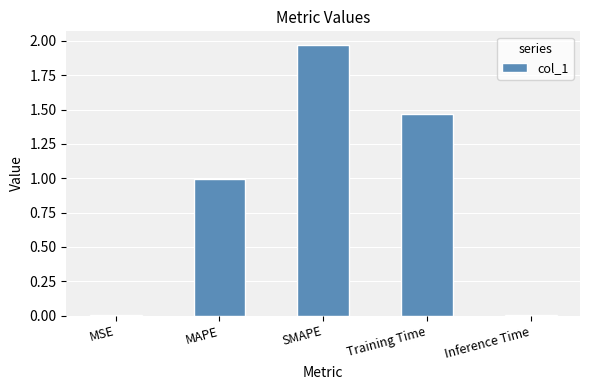

Which category has the highest value across all series?

SMAPE